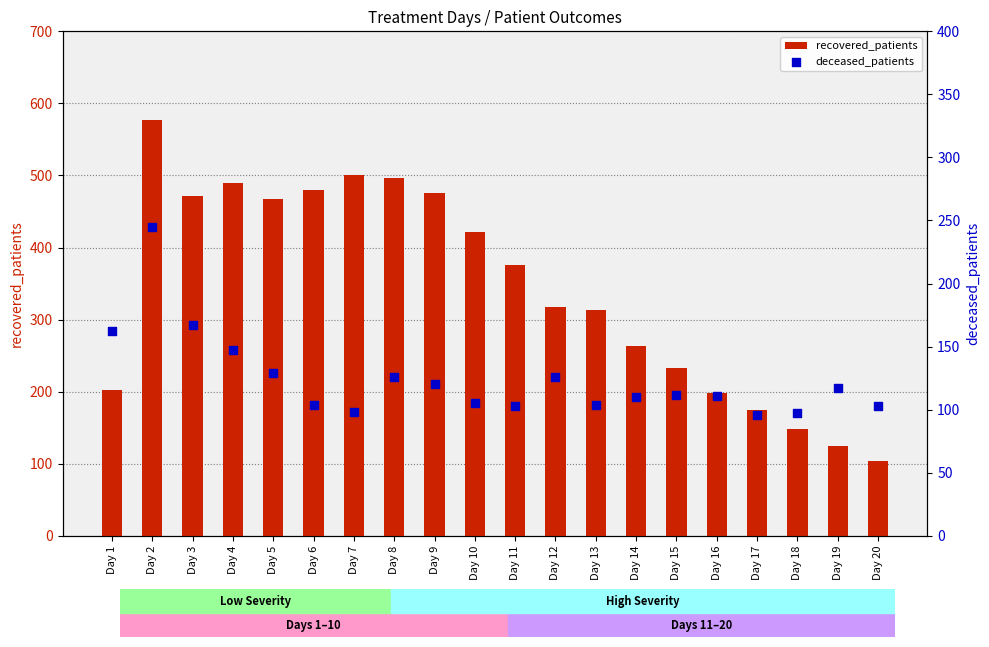

Is the value of recovered_patients at Day 15 greater than the value of deceased_patients at Day 7?

Yes